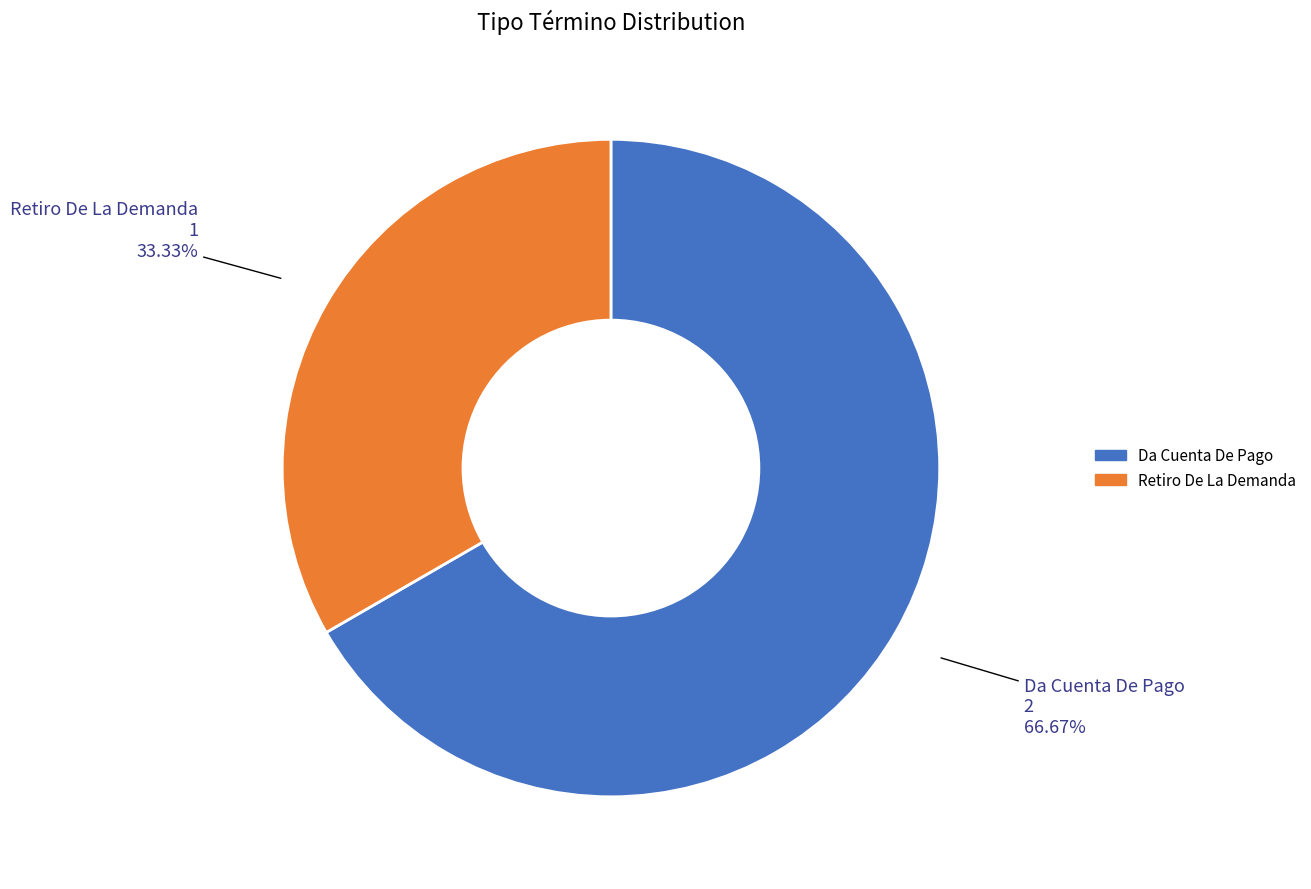

To the nearest percent, what is the difference between the Da Cuenta De Pago and Retiro De La Demanda slice percentages?

33%